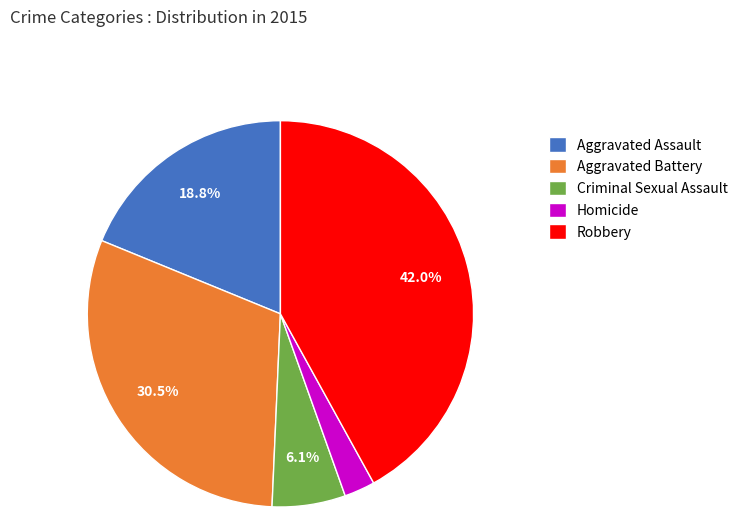

The Aggravated Battery slice represents 44% of the pie. True or false?

False